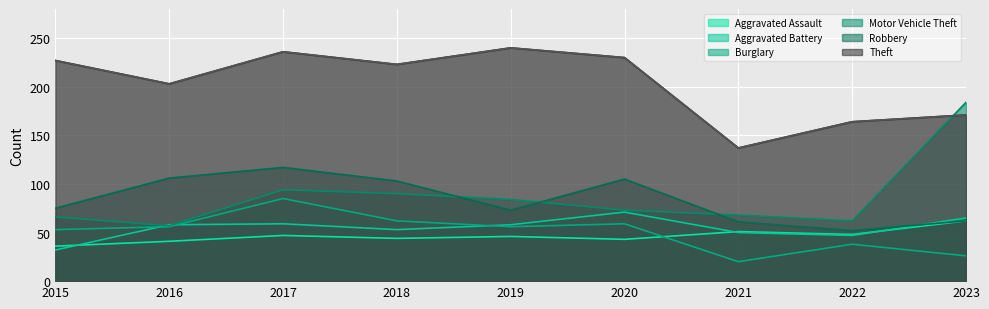

What value does the Burglary series have at 2018, to the nearest 5?

60